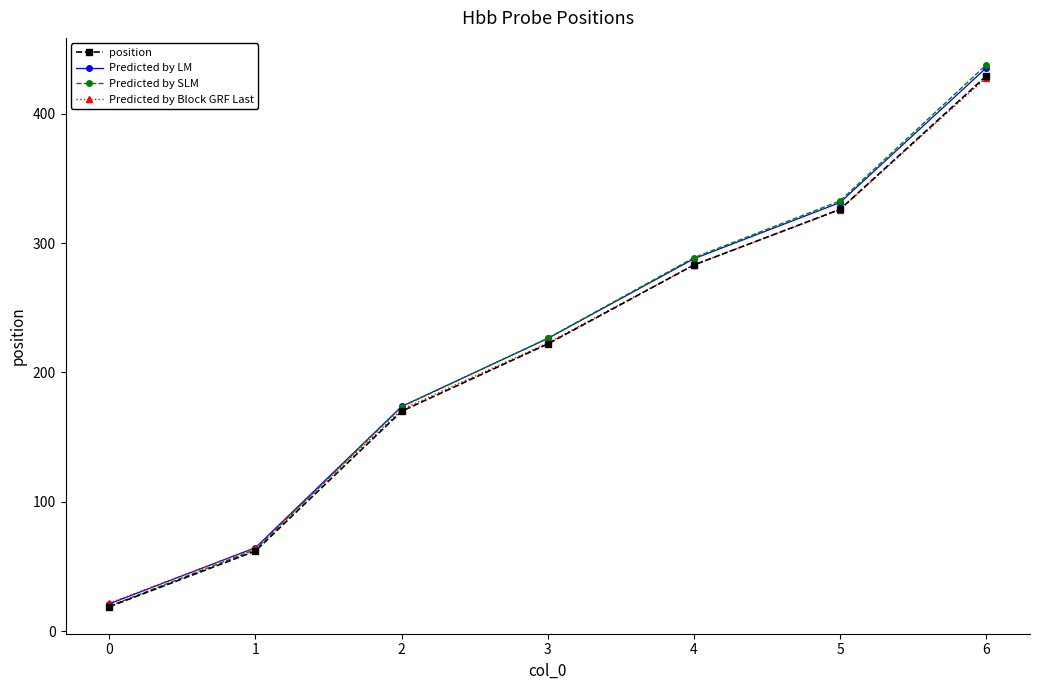

Reading left to right, what are all the values shown in this chart?

position: 19.0	62.0	170.0	222.0	283.0	326.0	429.0
Predicted by LM: 21.2	64.6	173.7	226.2	287.8	331.3	435.3
Predicted by SLM: 19.4	63.2	173.4	226.4	288.7	332.5	437.6
Predicted by Block GRF Last: 21.8	64.4	171.3	222.8	283.2	325.7	427.7